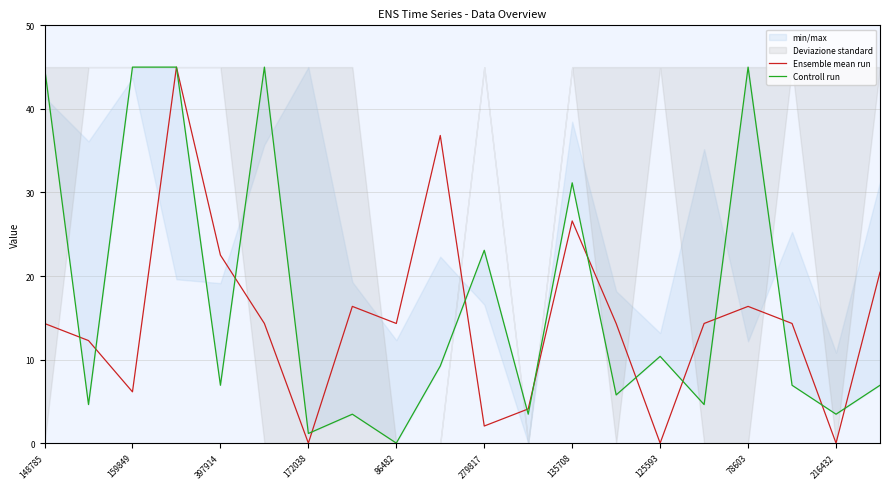

What is the sum of all Ensemble mean run values?

294.5